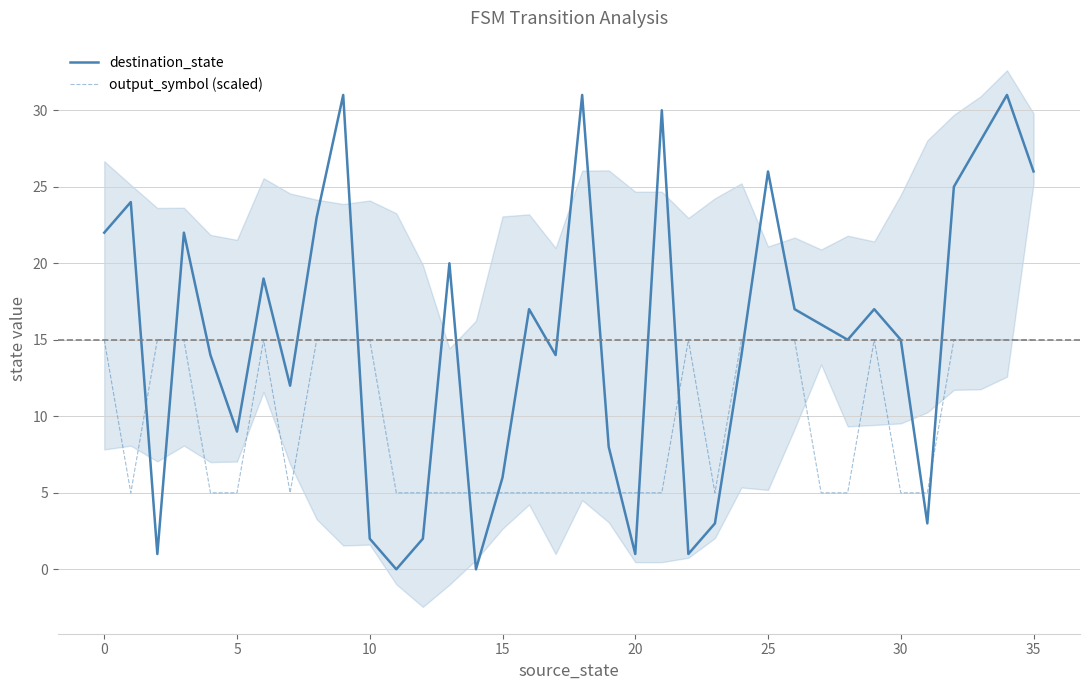

Is the value of output_symbol (scaled) at 33 greater than the value of destination_state at 35?

No